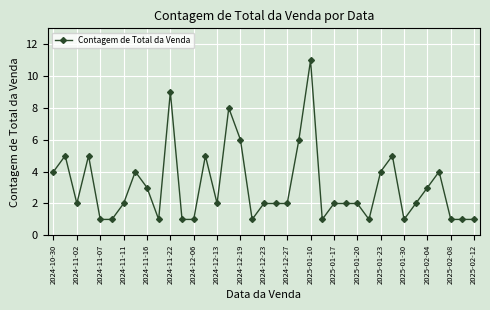

What is the value of the 37th point from the left?

1